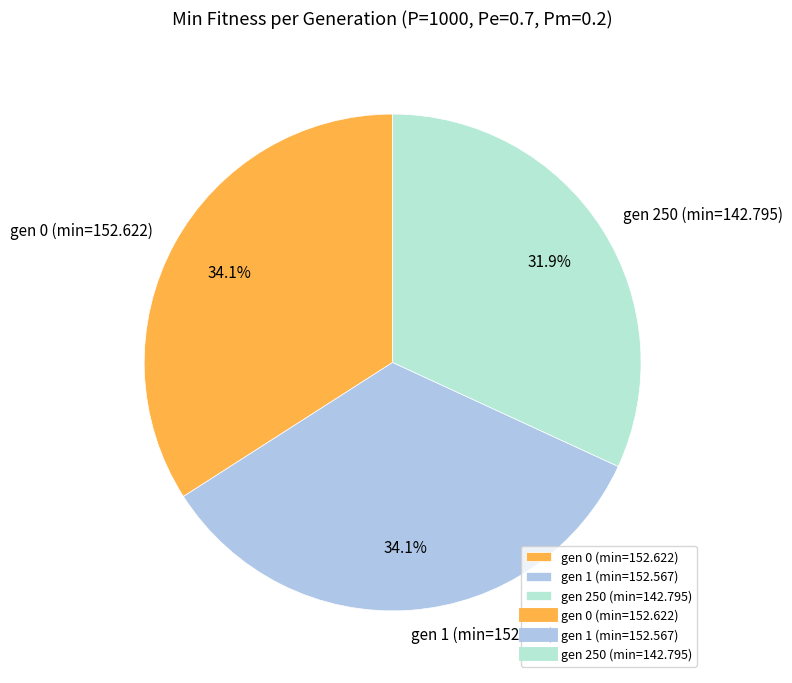

To the nearest percent, what percentage of the pie is gen 1 (min=152.567)?

34%